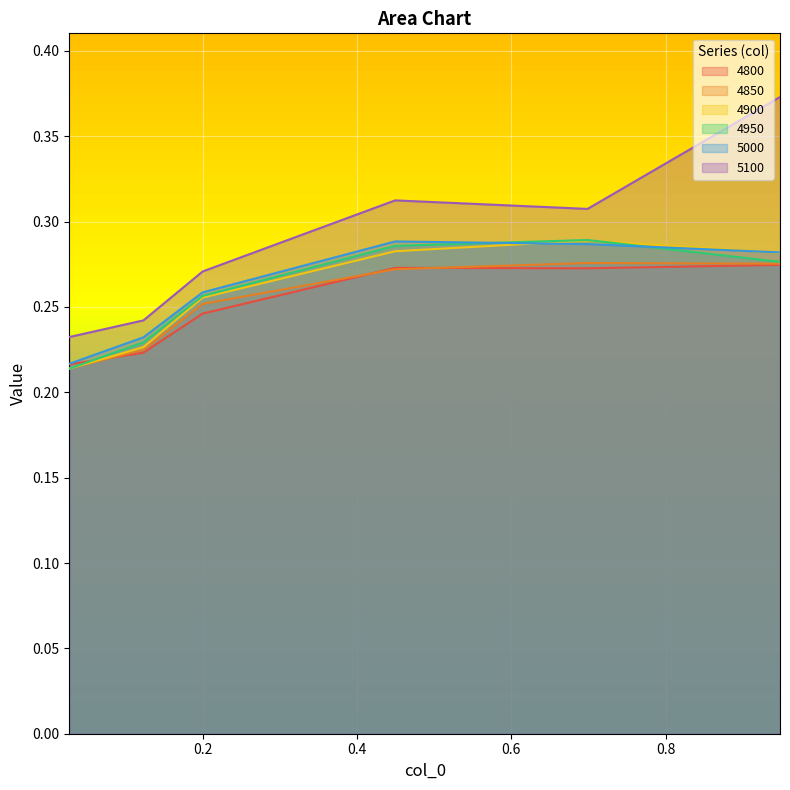

At how many categories does at least one series exceed 0?

6